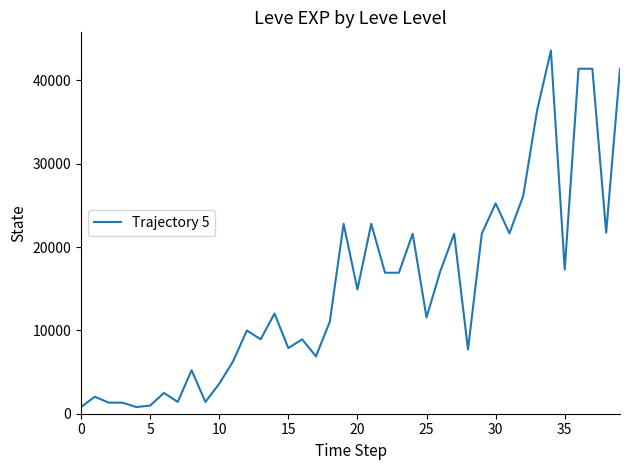

What is the greatest value displayed?

43600